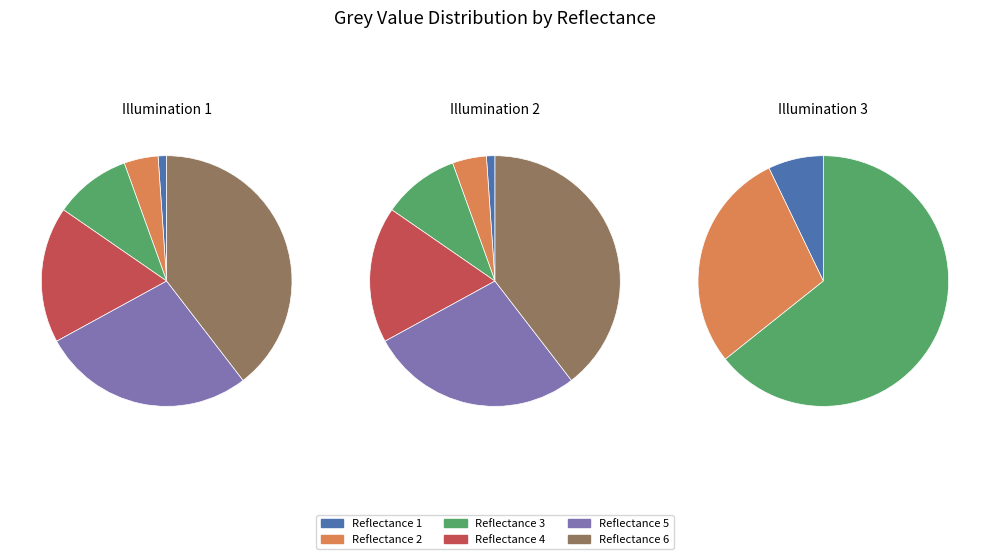

Does 3 represent more than half of the total?

No